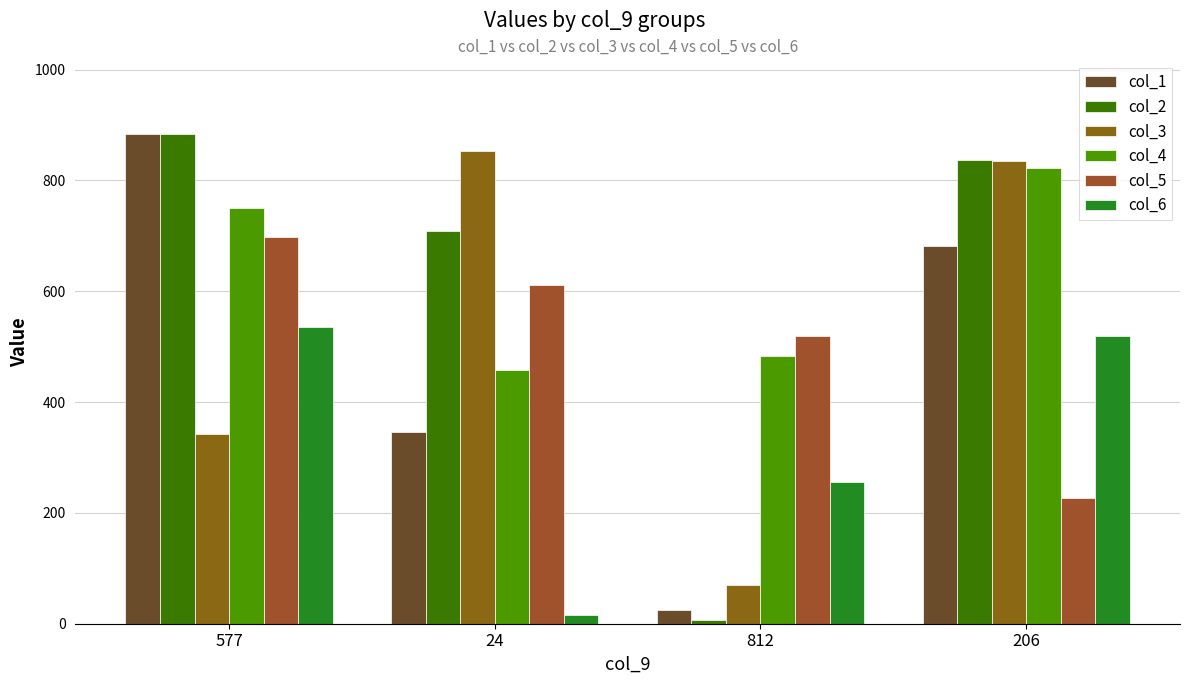

Where is col_2 nearest to the value 445?

24